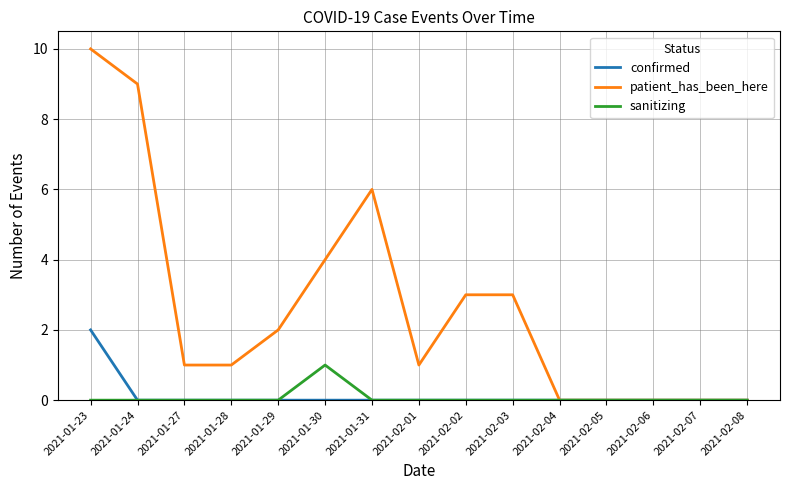

Which series has the largest total across all categories?

patient_has_been_here